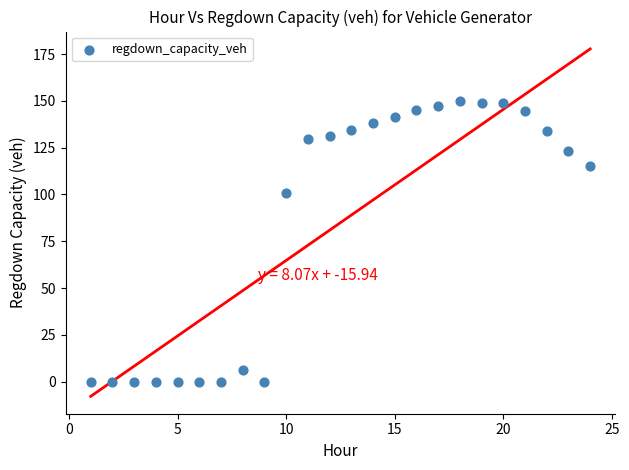

What Y value in the scatter plot is closest to 74?

100.7